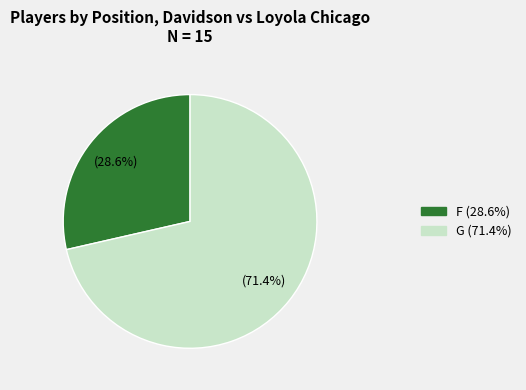

Between F and G, which is larger?

G